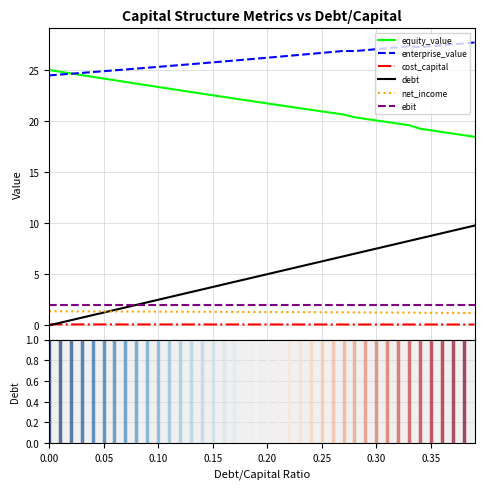

True or false: enterprise_value has more than 0 interior local peaks.

True